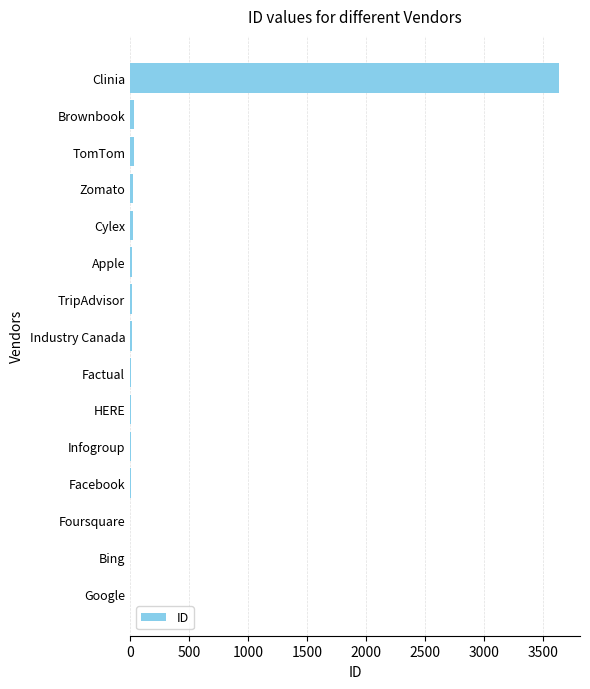

At which category does the chart reach its peak across all series?

Clinia